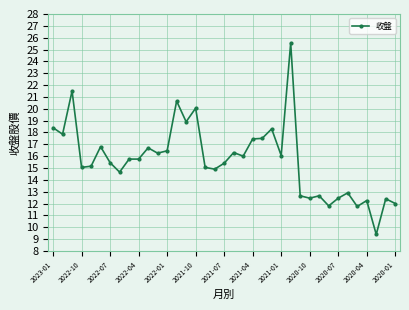

What is the value of the 32nd point from the left?

12.9